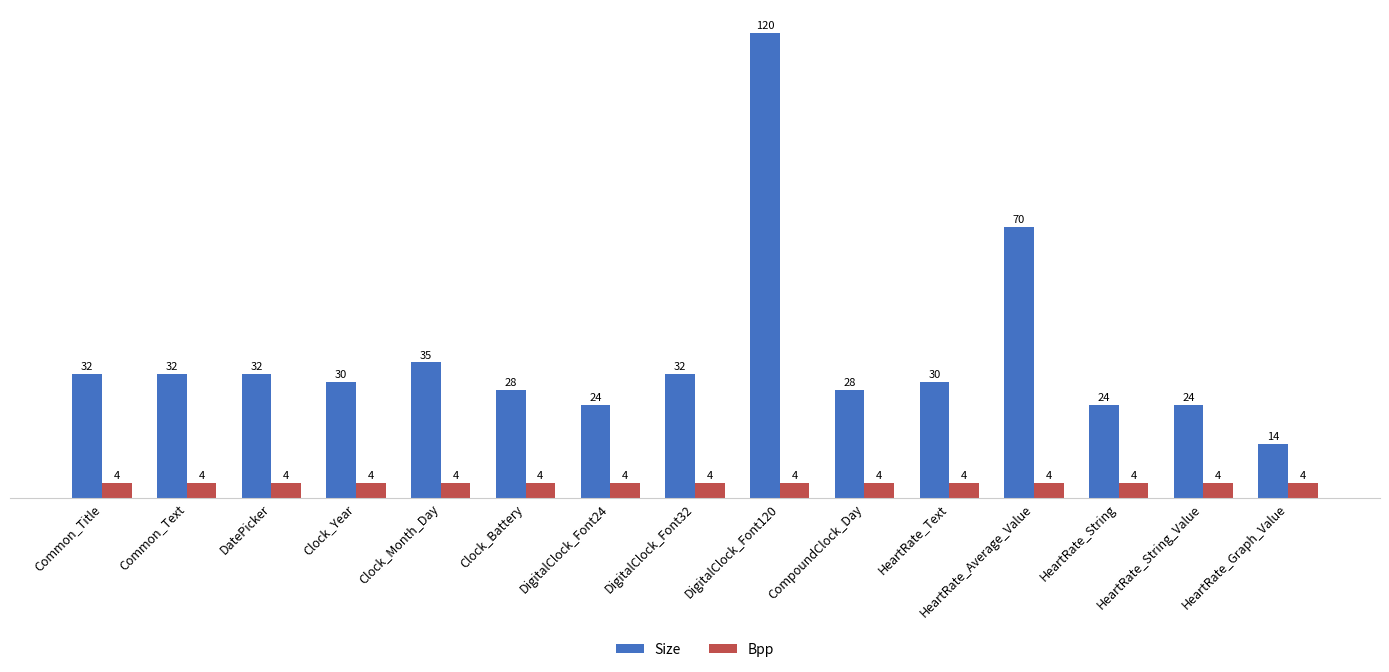

Between DatePicker and Clock_Battery, which series saw the biggest shift?

Size